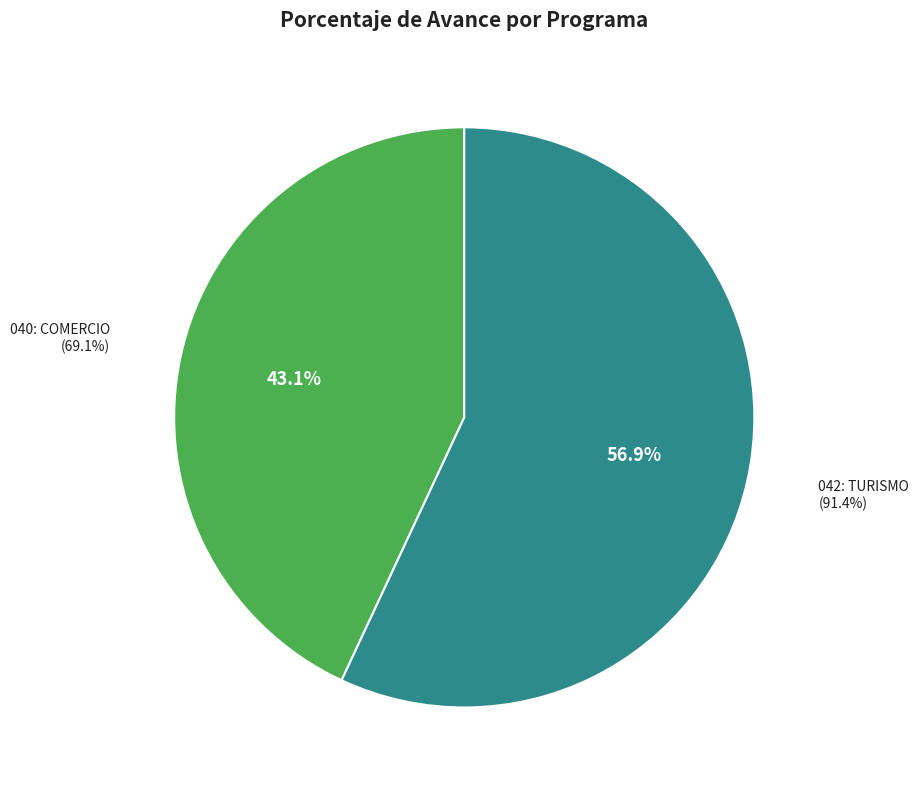

To the nearest percent, what is the difference between the largest and smallest slice percentages?

14%